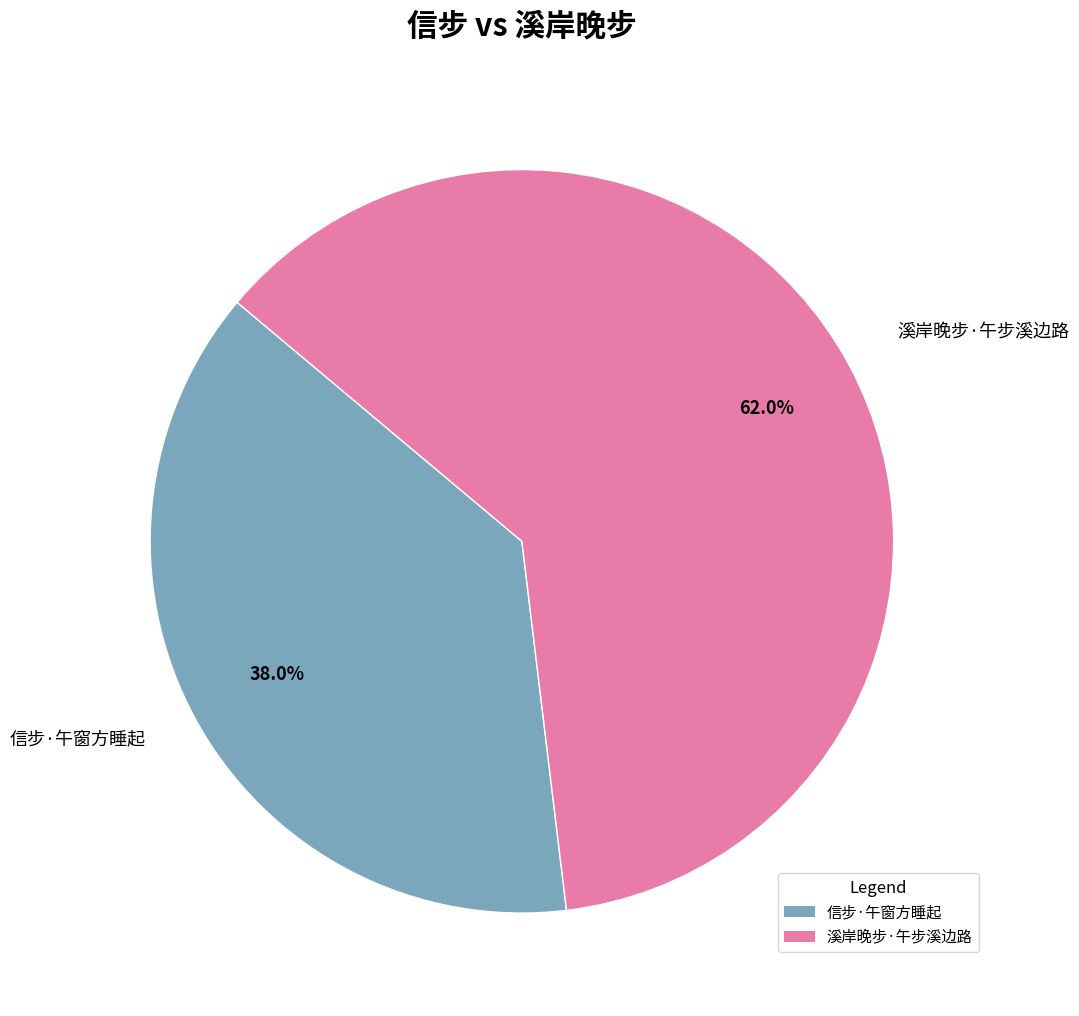

What percentage is the 溪岸晚步·午步溪边路 slice, to the nearest percent?

62%